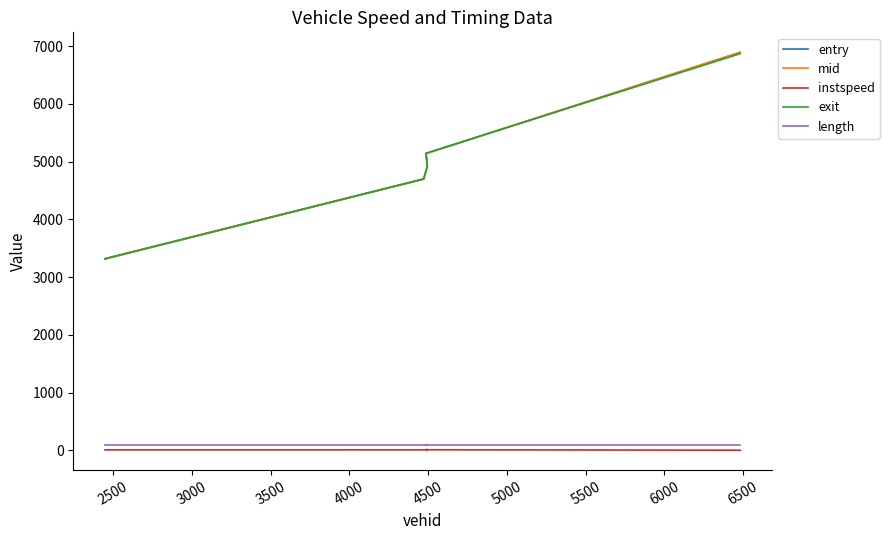

The value of exit at 4000 is 2448.9. True or false?

False